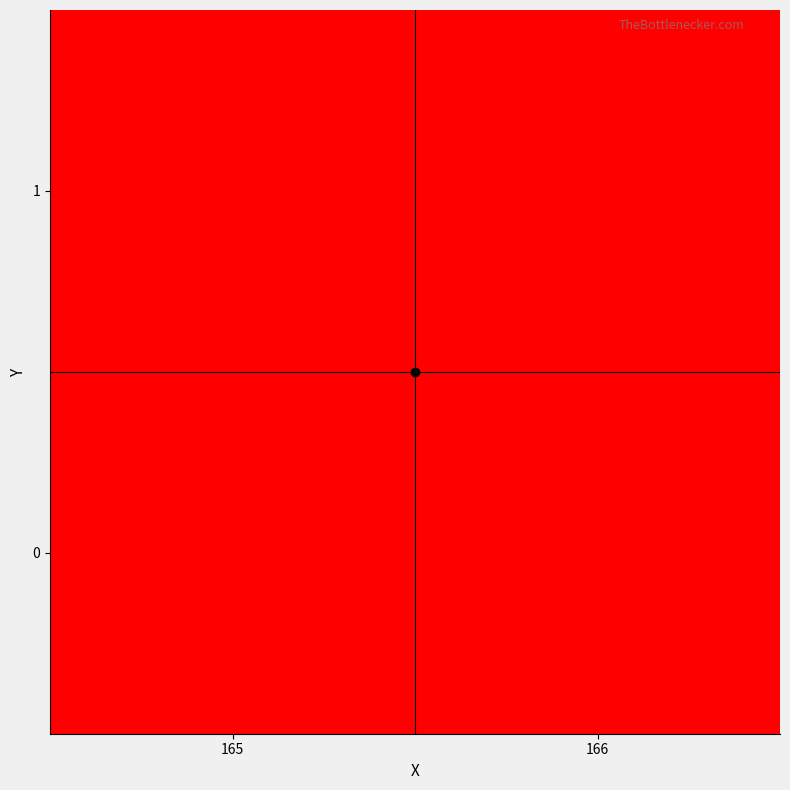

At which category does the chart reach its minimum across all series?

165